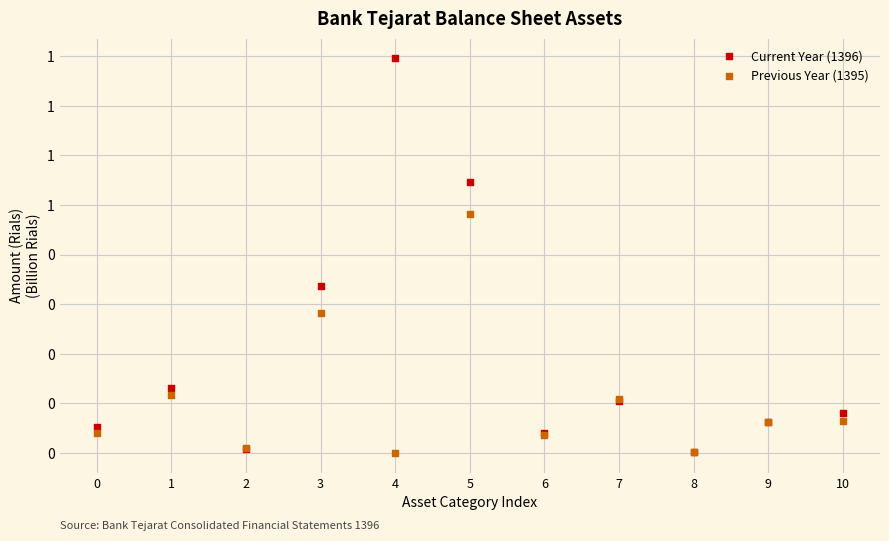

Which series has the widest spread of Y values?

Current Year (1396)